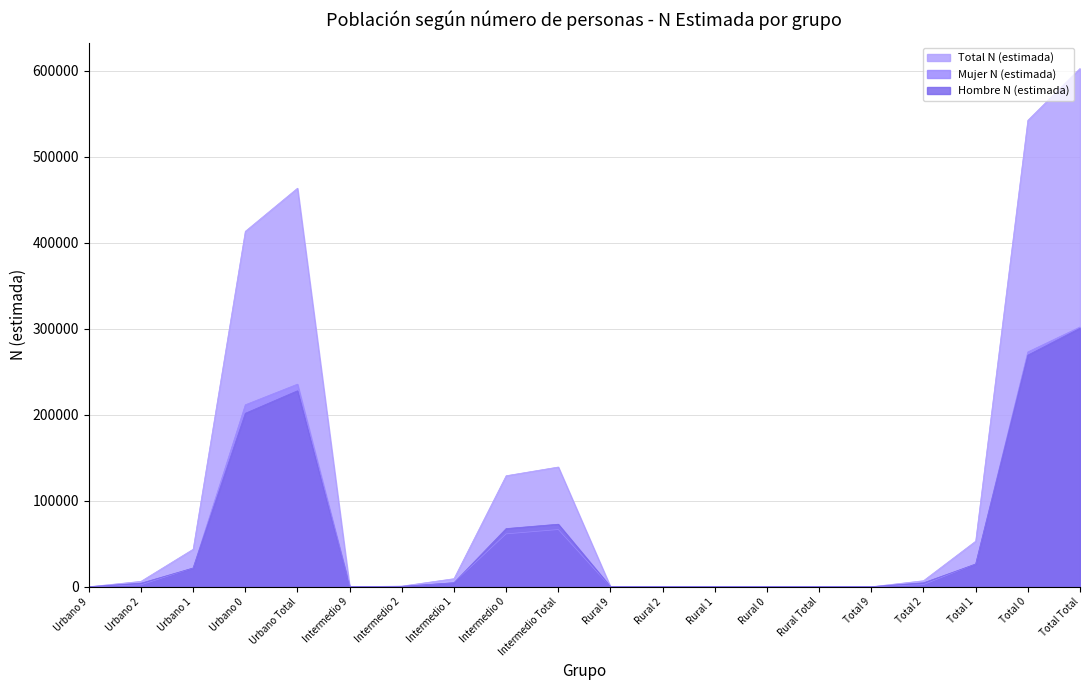

In Mujer N (estimada), how many points are higher than both neighbors (excluding endpoints)?

2